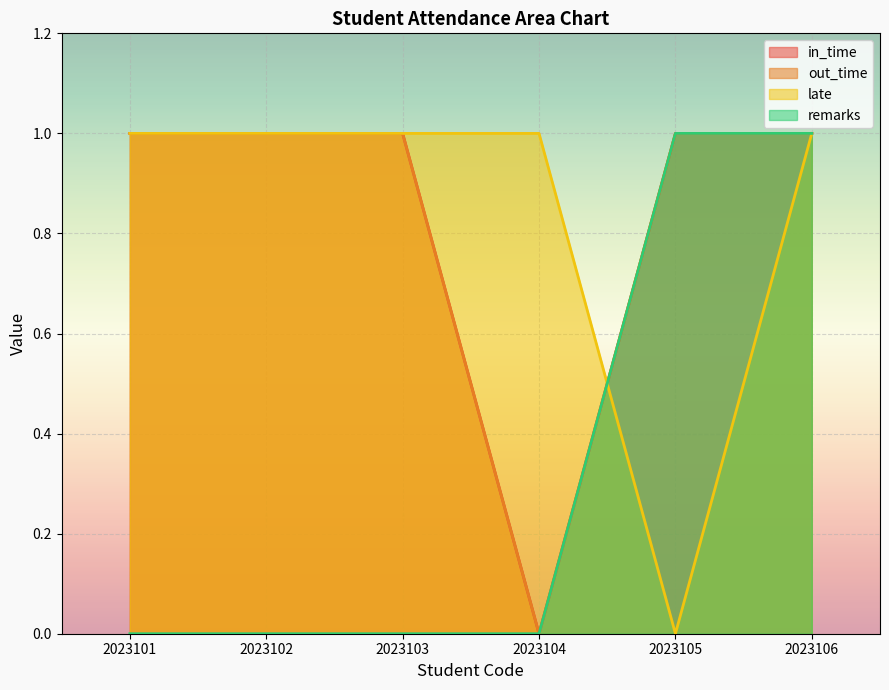

Is it true that in_time equals 1 at 2023106?

False